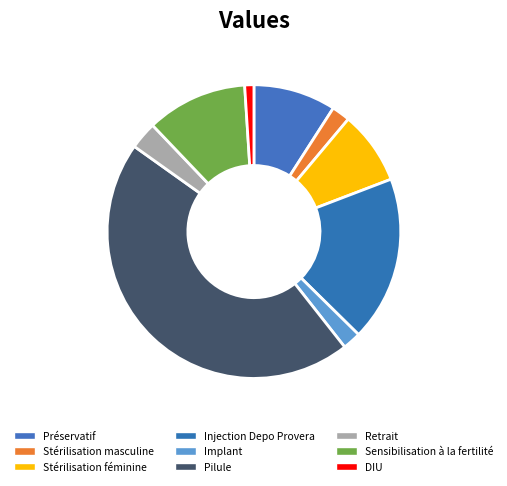

To the nearest percent, what percentage of the pie is Stérilisation masculine?

2%